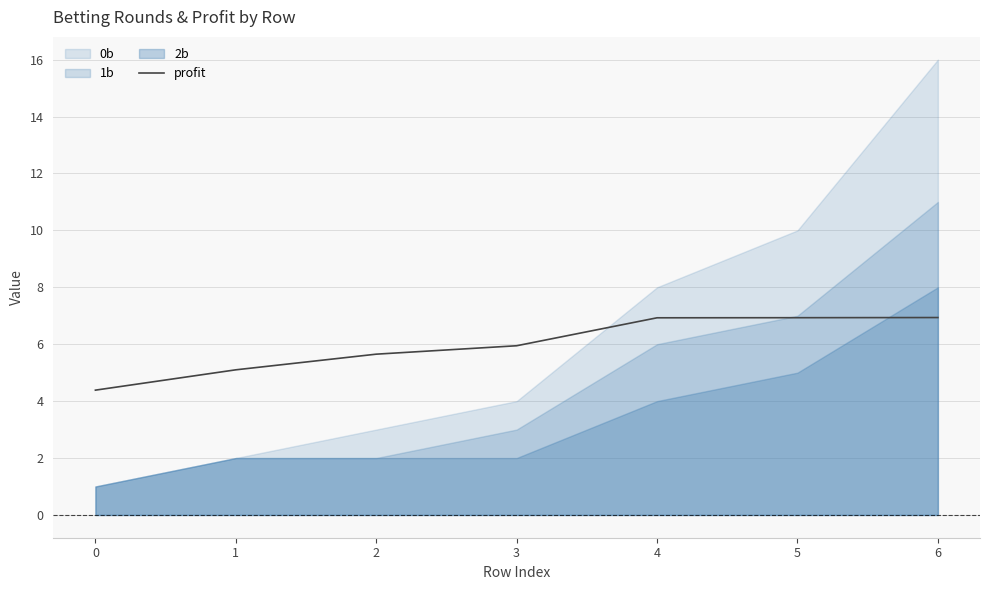

What is the average value?

6.0